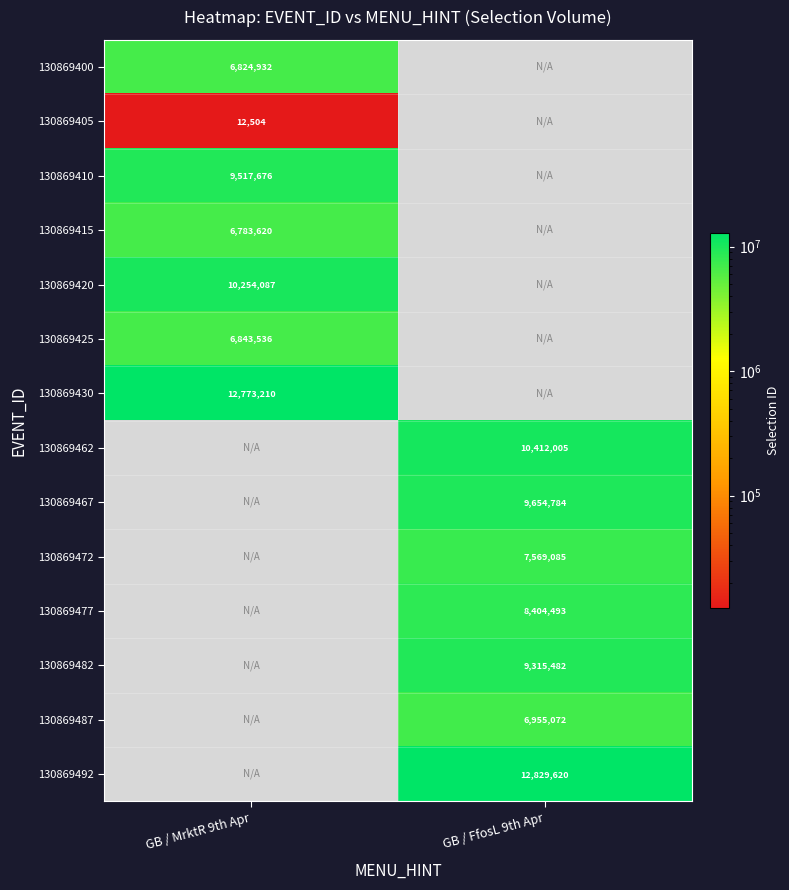

What is the smallest value displayed?

12504.0